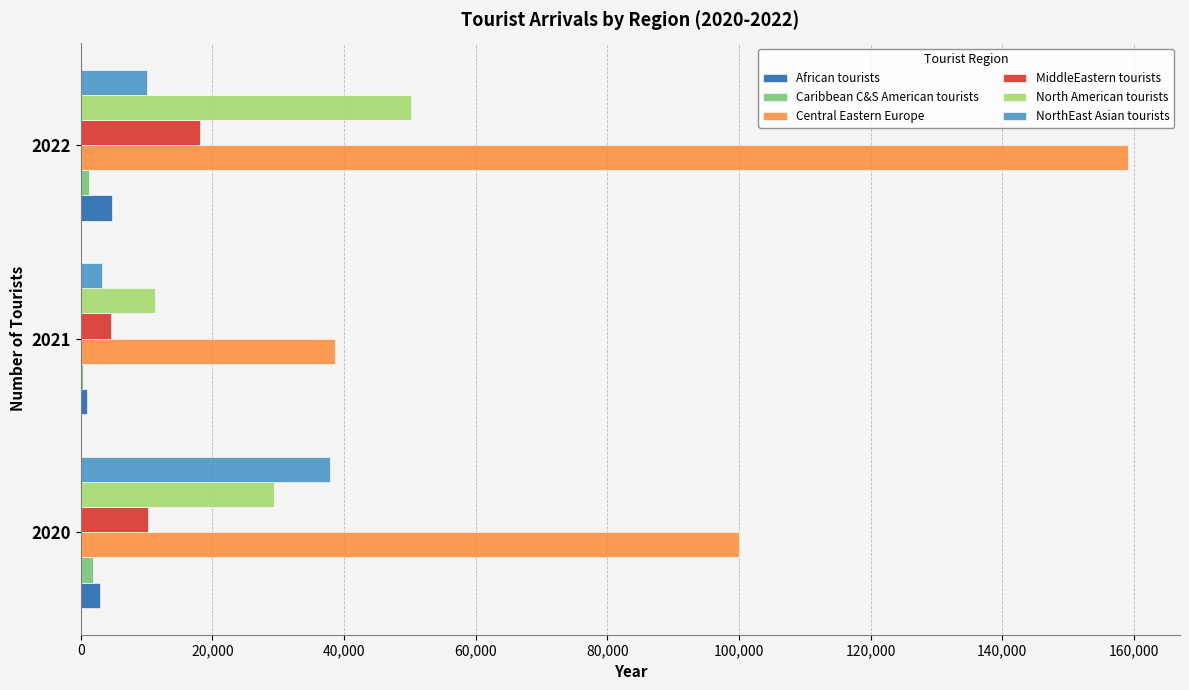

Which series changed the most between 2020 and 2021?

Central Eastern Europe